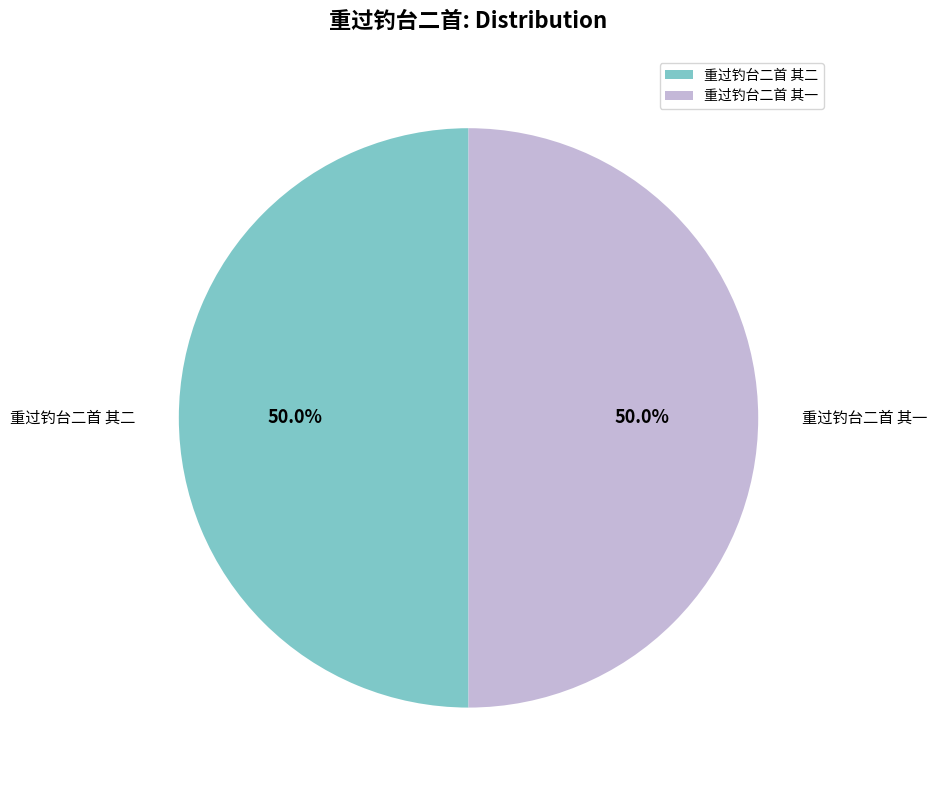

What is the total percentage of 重过钓台二首 其一 and 重过钓台二首 其二?

100.0%